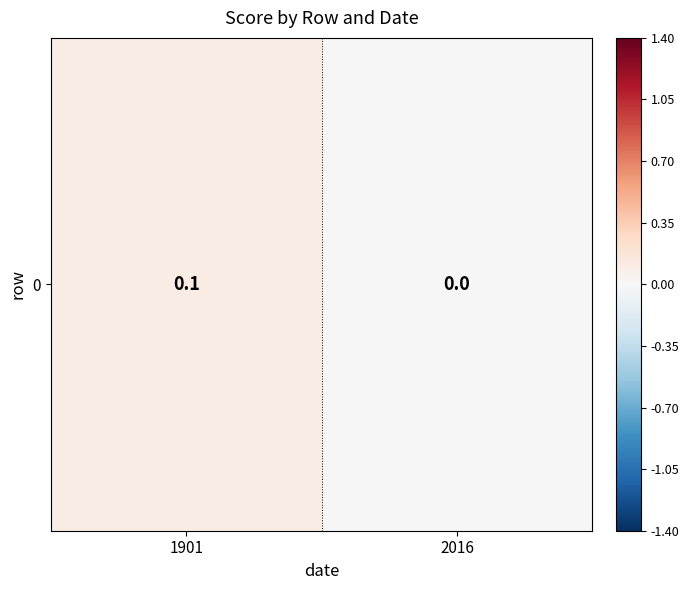

Count the number of data series in this chart.

1